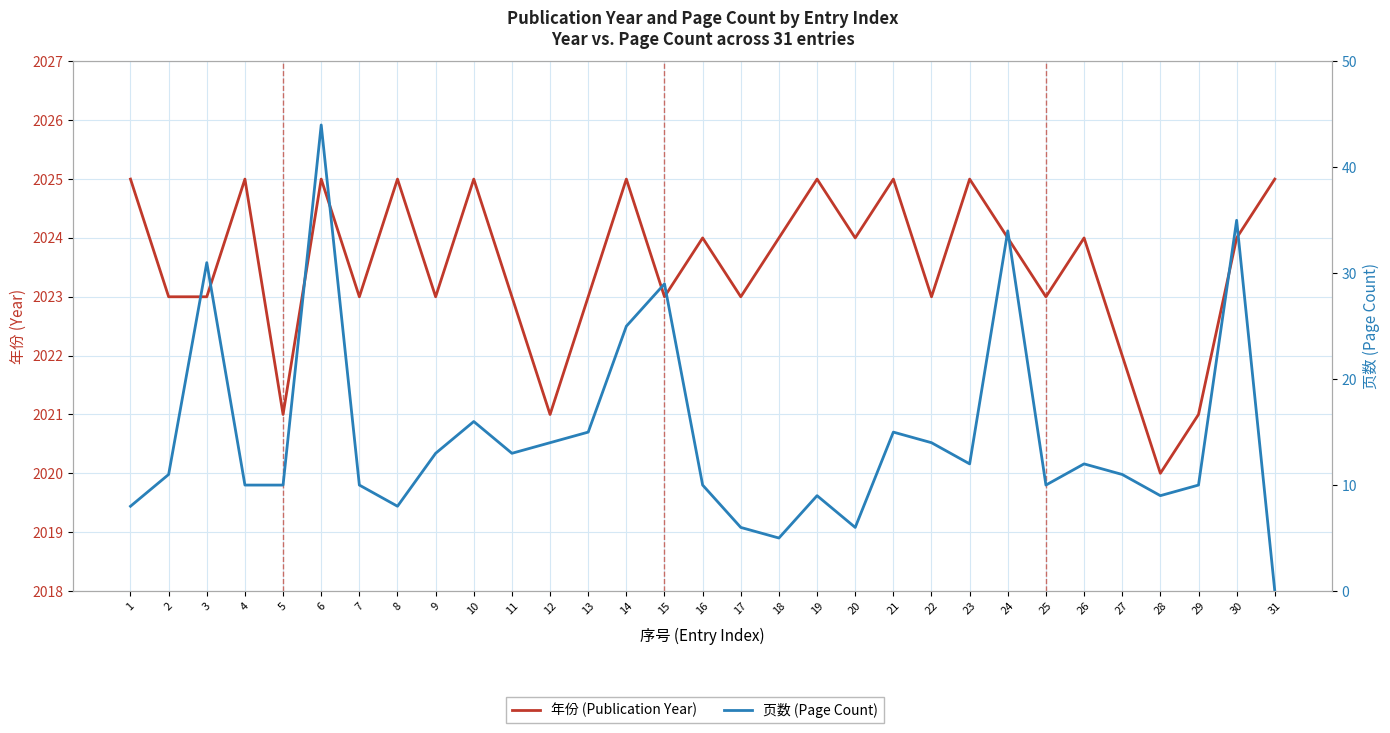

Where is 年份 (Publication Year) nearest to the value 2022?

27